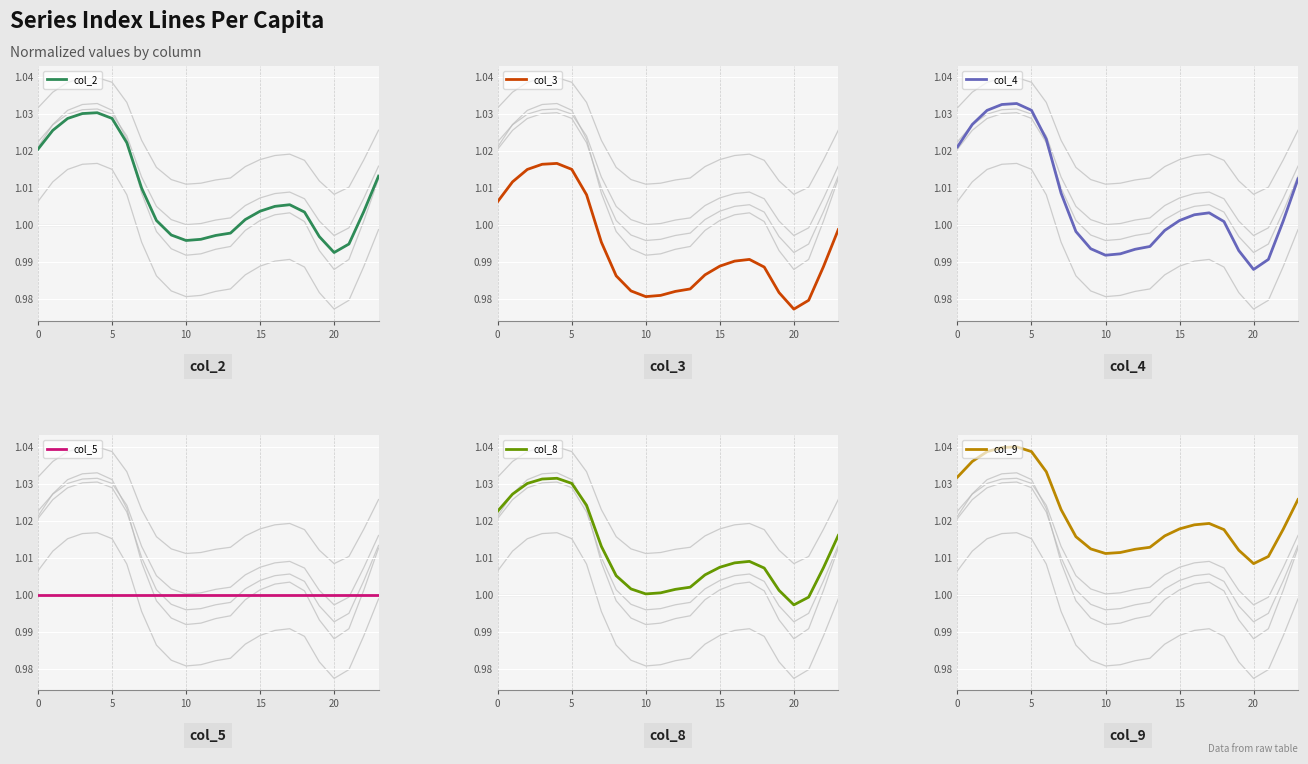

Rank the series at 14 from highest to lowest value.

col_9, col_8, col_2, col_5, col_4, col_3